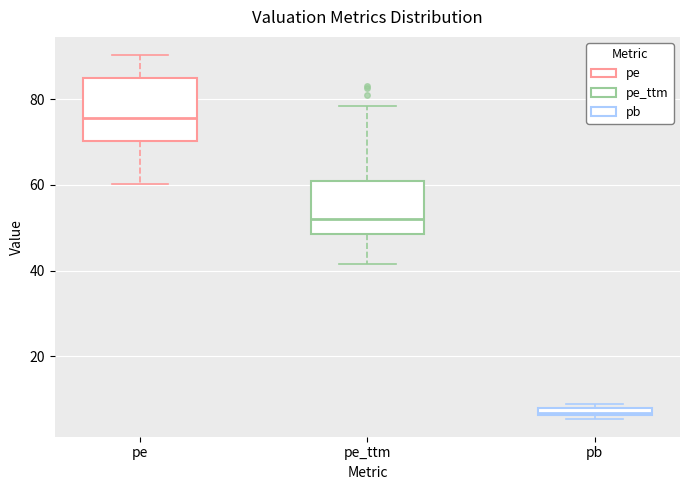

Comparing the boxes themselves (not the whiskers), which one is the tallest?

pe